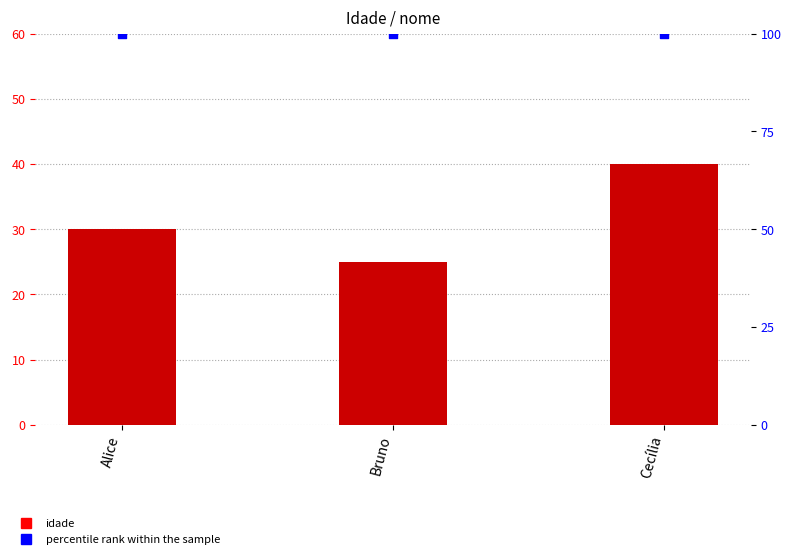

What is the total value across all series at Alice?

130